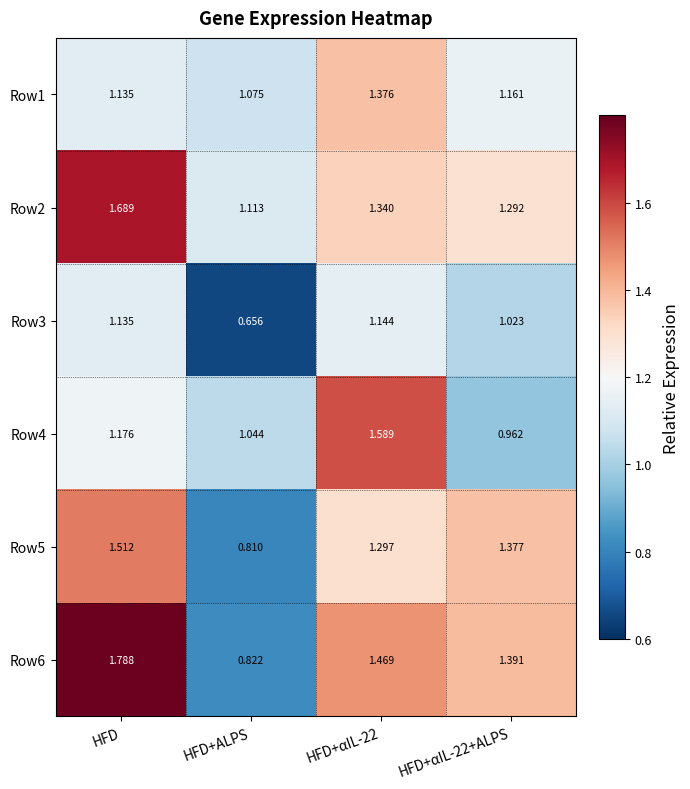

Which category has the lowest value across all series?

HFD+ALPS